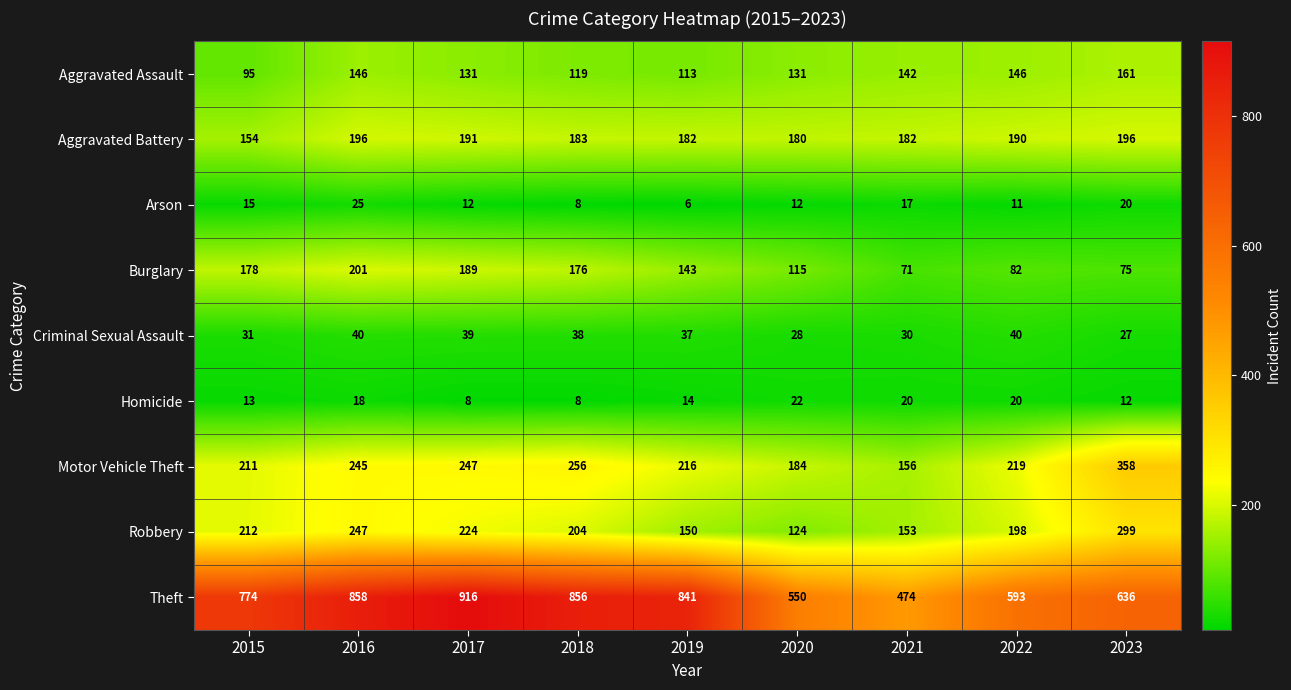

How many series are shown in this chart?

9